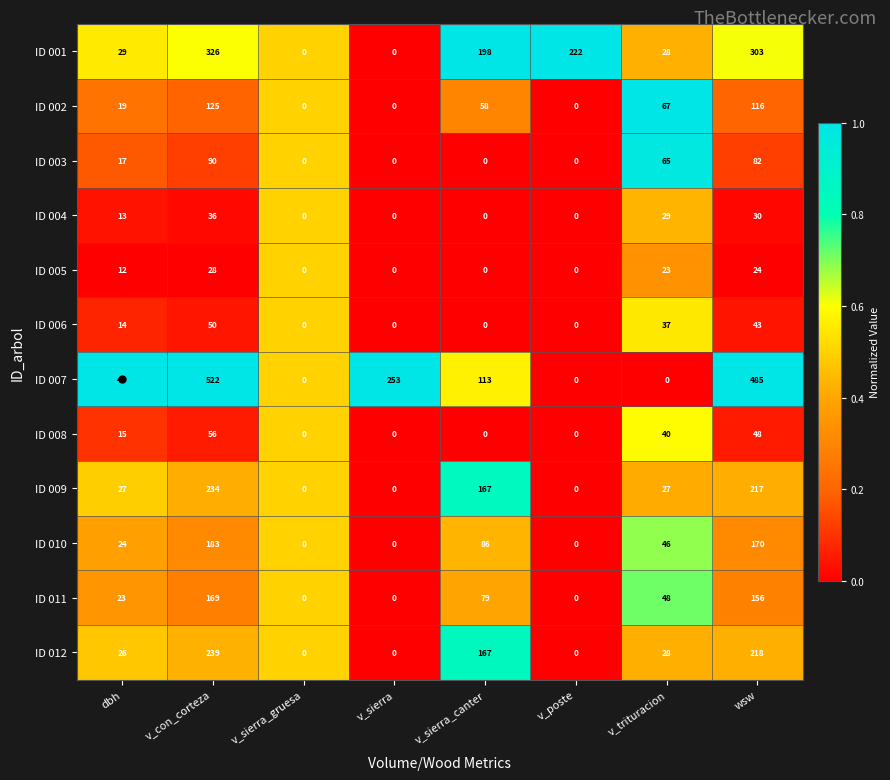

List the series in order of their peak value, highest first.

ID 007, ID 001, ID 012, ID 009, ID 010, ID 011, ID 002, ID 003, ID 008, ID 006, ID 004, ID 005